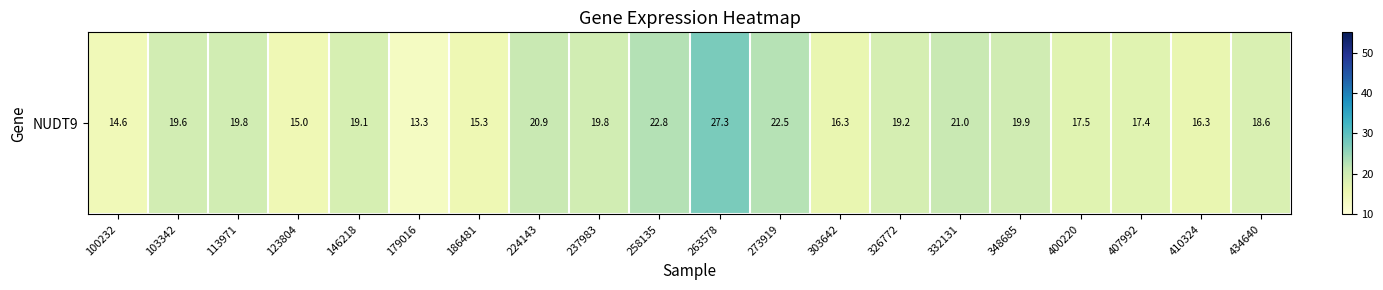

What is the sum of all values?

376.2